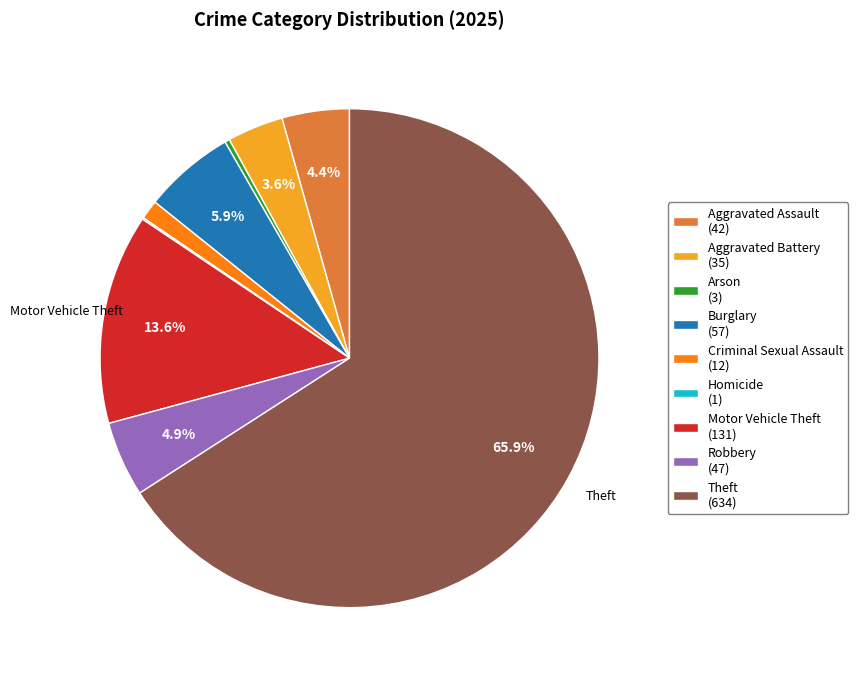

How much of the chart is everything except Aggravated Battery (35)?

96.4%